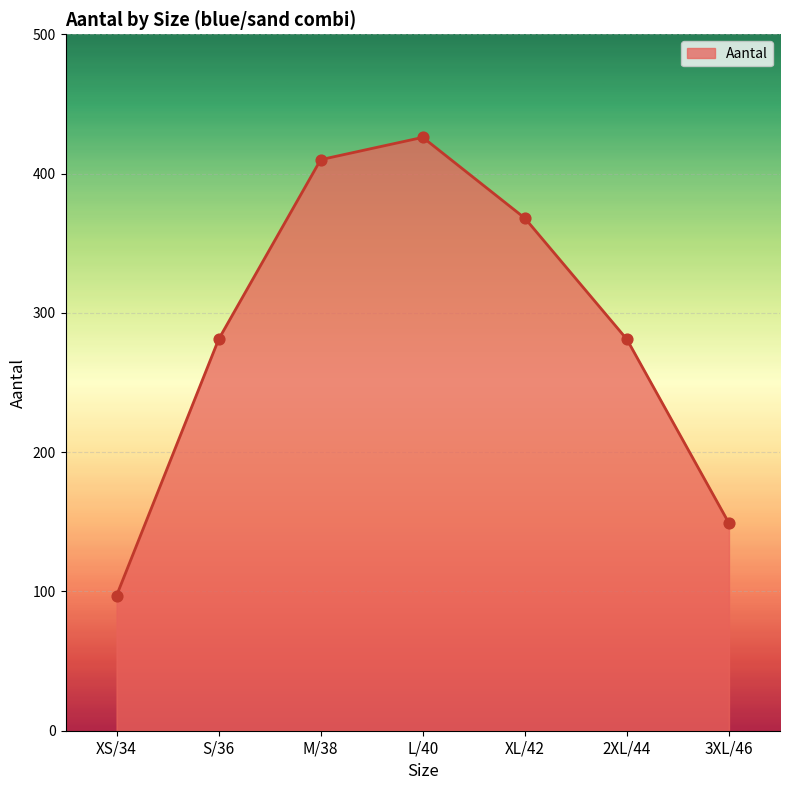

Which has a higher value, 2XL/44 or XL/42?

XL/42